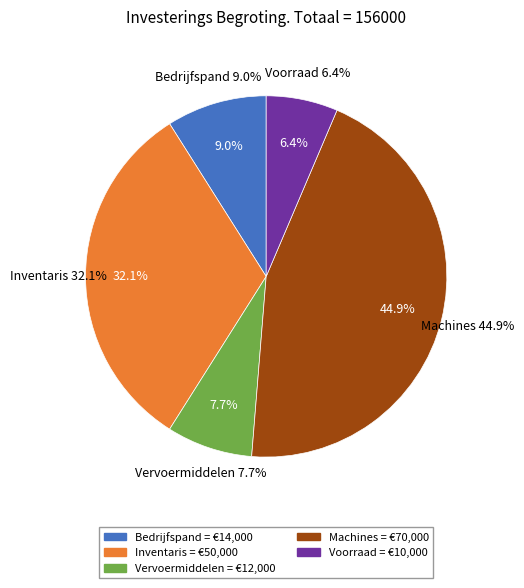

To the nearest percent, what is the difference between the largest and smallest slice percentages?

38%